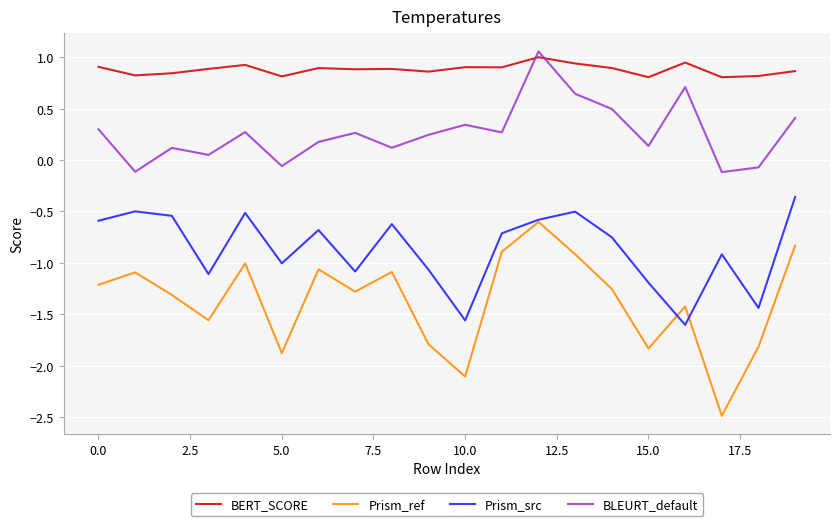

List the series in order of their overall mean, lowest first.

Prism_ref, Prism_src, BLEURT_default, BERT_SCORE